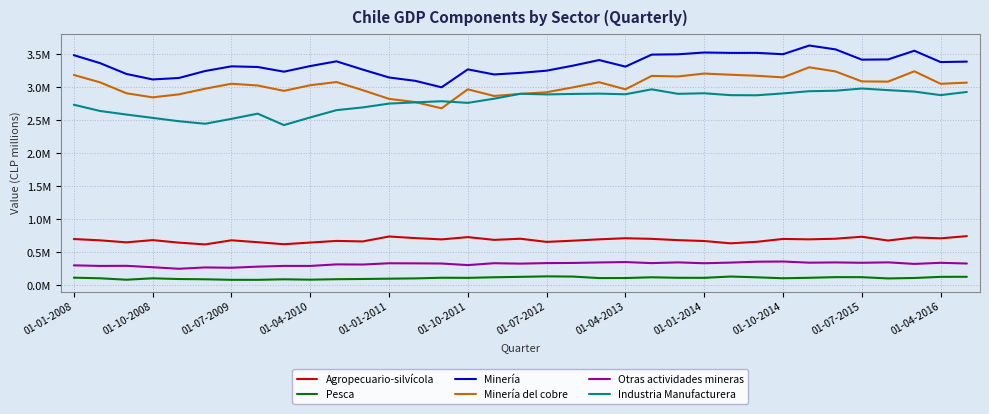

Reading left to right, list all the values displayed in this chart.

Agropecuario-silvícola: 699556	679523	649230	683112	644775	617814	680151	651412	620810	645915	670935	662956	737831	713678	693856	728435	686837	703863	656101	674176	695066	711517	702193	682457	669390	634246	657207	700962	694714	704152	734379	676568	723872	710037	743515
Pesca: 113317	103956	82222	103606	92742	88722	80834	80489	88707	83011	89962	93370	98085	102247	112310	110580	119463	125675	133143	130032	107208	107807	119278	111703	110935	130538	118917	104444	111795	121267	120855	101847	108546	125733	126692
Minería: 3488892	3367756	3204219	3120486	3142678	3248637	3319323	3309564	3238457	3323630	3395437	3270033	3150407	3099382	3001312	3273256	3196221	3220204	3253704	3329568	3414725	3315216	3497408	3501968	3529237	3523381	3523662	3503303	3635250	3576455	3420818	3424258	3555861	3384360	3391069
Minería del cobre: 3188669	3076473	2911280	2848766	2894408	2980033	3055442	3028872	2947143	3032548	3081235	2957955	2826202	2776803	2682526	2970362	2869932	2901181	2926086	3000273	3078560	2970773	3173810	3165863	3209779	3191965	3176437	3151906	3304947	3241726	3090879	3087707	3243991	3054790	3072324
Otras actividades mineras: 300223	291283	292938	271720	248270	268604	263881	280692	291703	291369	314735	312726	331699	330655	327852	304091	332739	326060	334435	336601	344089	350080	334069	345216	332092	341981	355200	358313	340657	344636	339135	345576	322076	338666	328074
Industria Manufacturera: 2736687	2642066	2587985	2537441	2486774	2448459	2522671	2601450	2428245	2544291	2654637	2696181	2753974	2773046	2790051	2765266	2828287	2903528	2893390	2900441	2905423	2895746	2970538	2902207	2910780	2882398	2880432	2908510	2942081	2949366	2982924	2958483	2936371	2882901	2930743